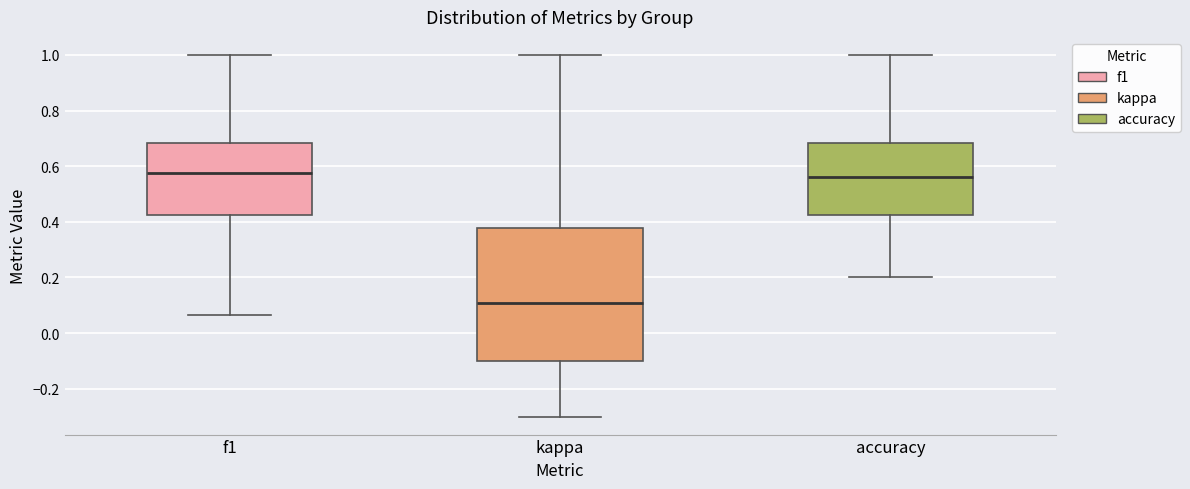

Comparing the boxes themselves (not the whiskers), which one is the tallest?

kappa